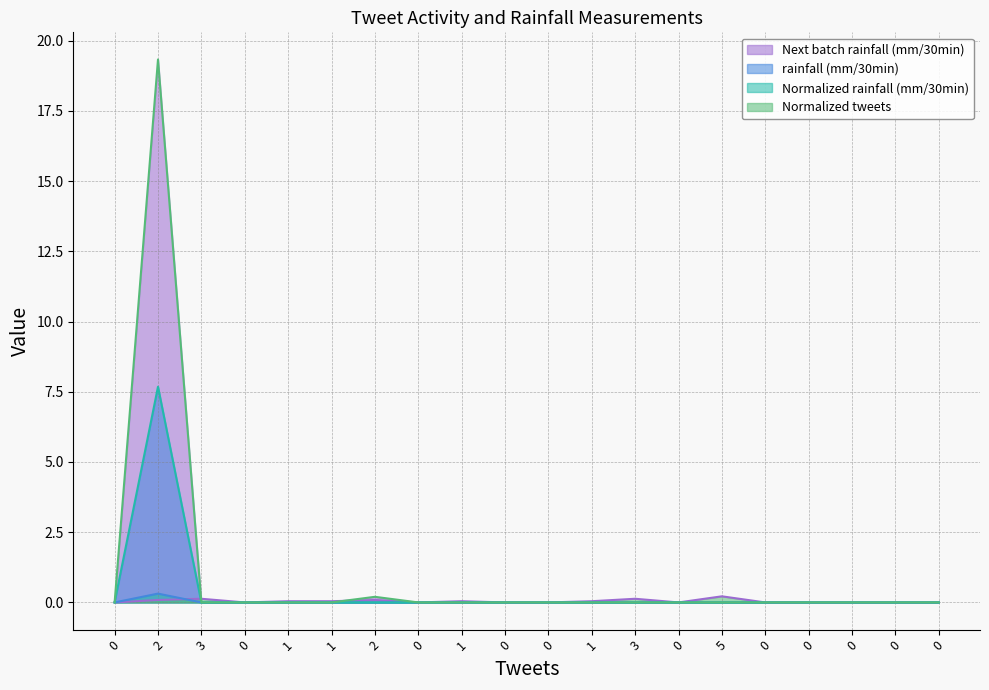

Where is Next batch rainfall (mm/30min) nearest to the value 9?

2